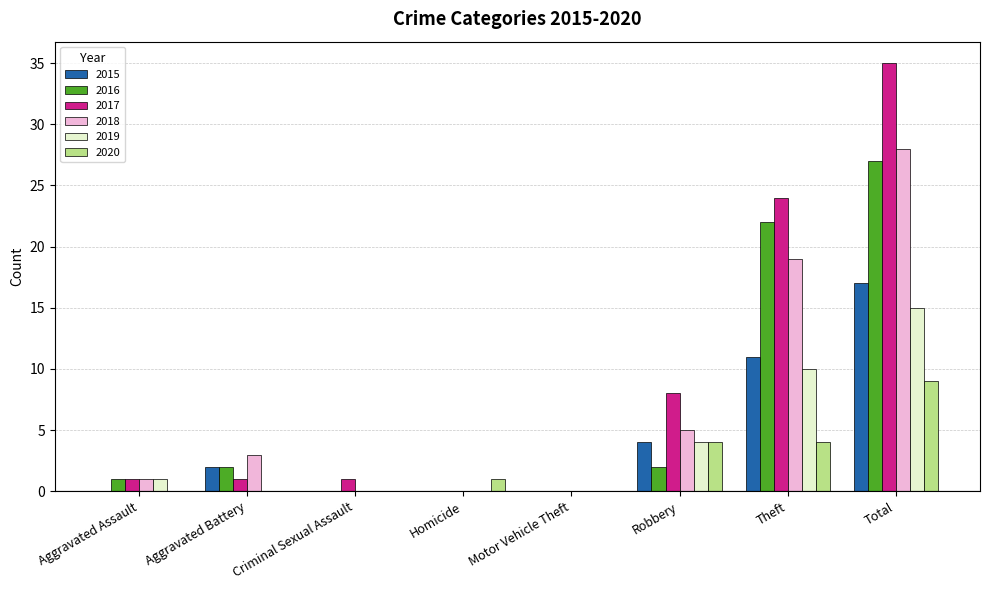

What are all the series names shown in the legend?

2015, 2016, 2017, 2018, 2019, 2020